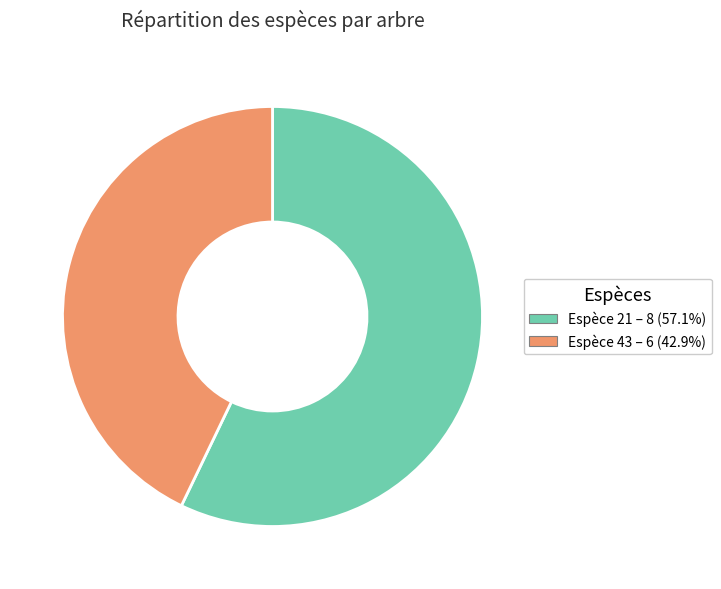

Is there a majority slice in this chart?

Yes